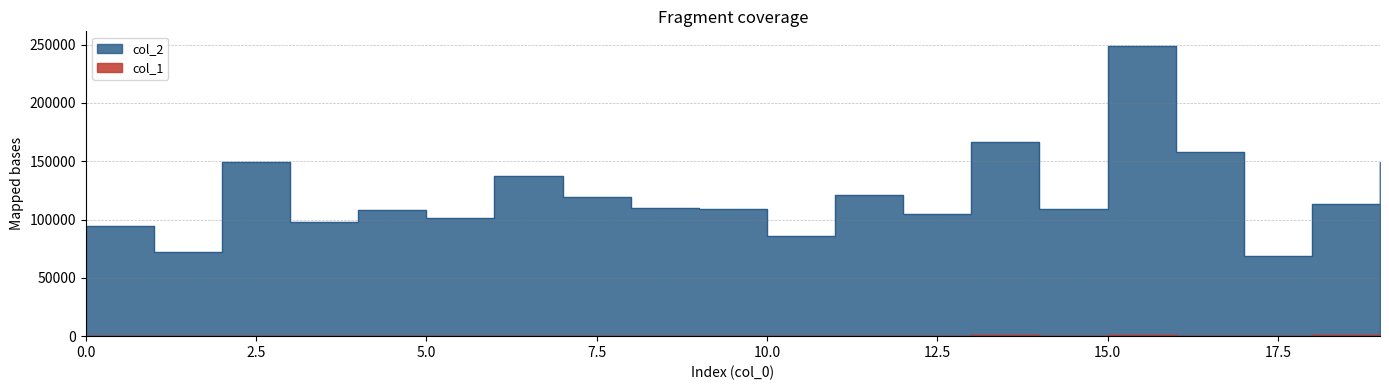

Which category has the highest value across all series?

15